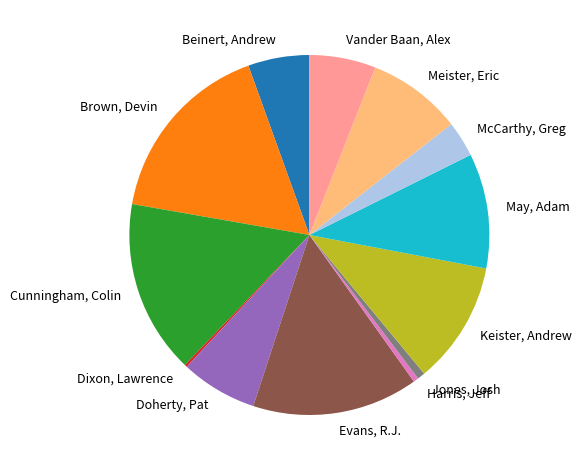

True or false: Meister, Eric accounts for 8% of the total.

True